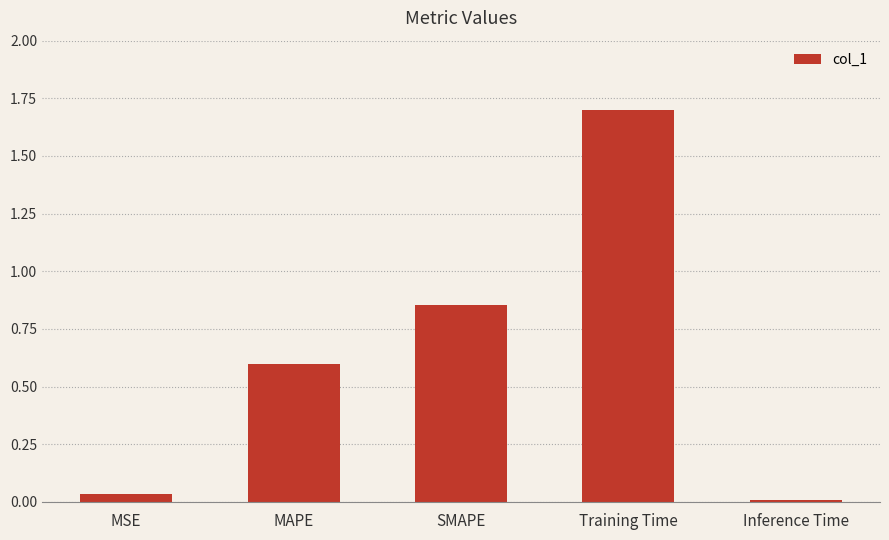

What is the sum of the values at SMAPE and Training Time?

2.6